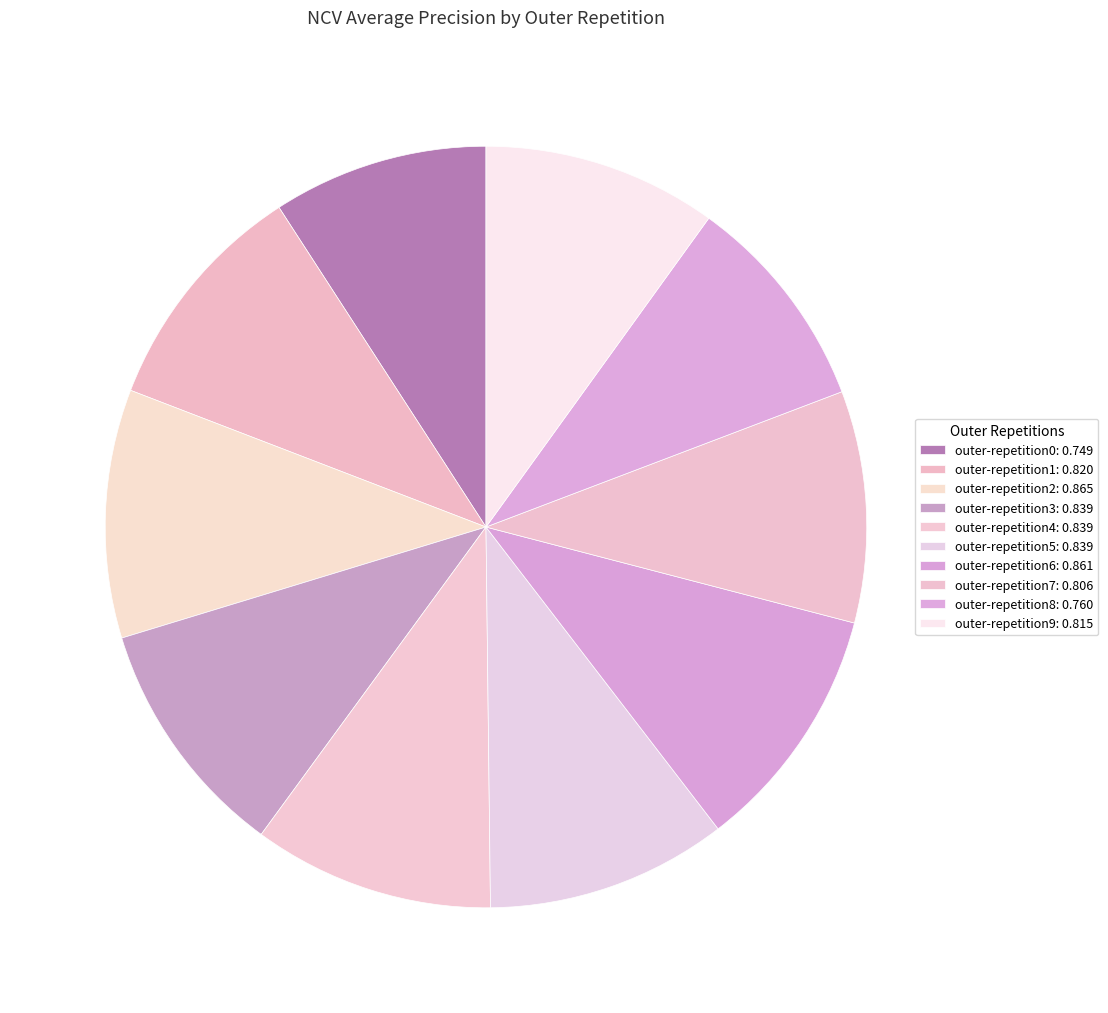

Count the number of slices in the pie.

10